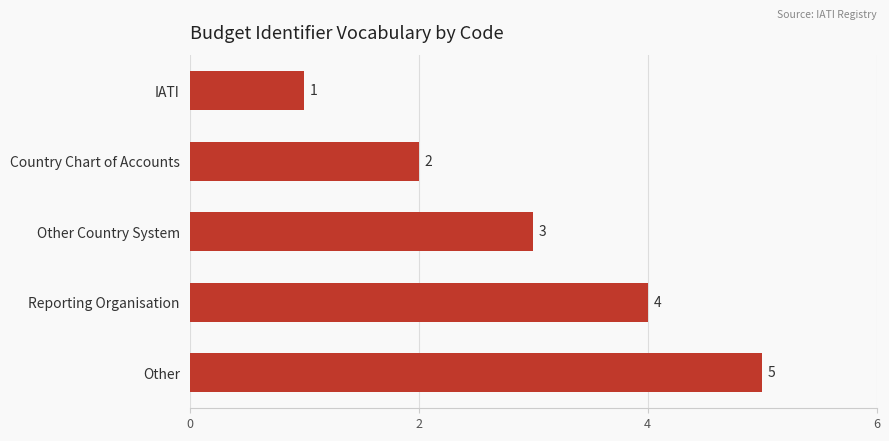

How many values are below 3?

2